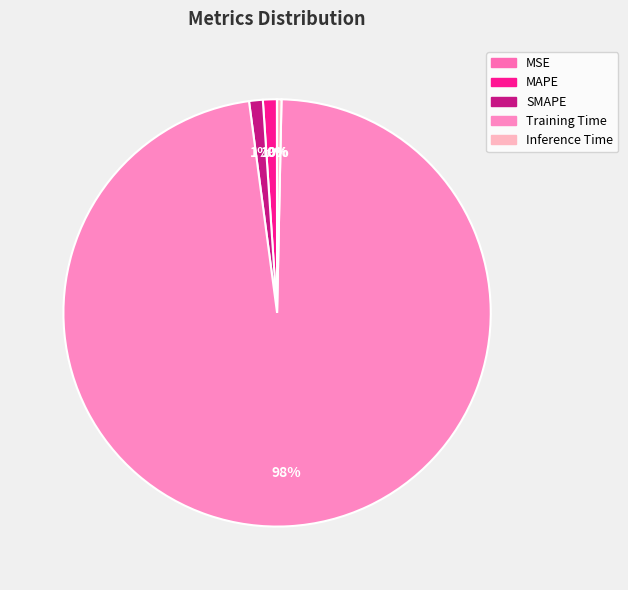

Rank the categories by value from lowest to highest.

MSE, Inference Time, SMAPE, MAPE, Training Time